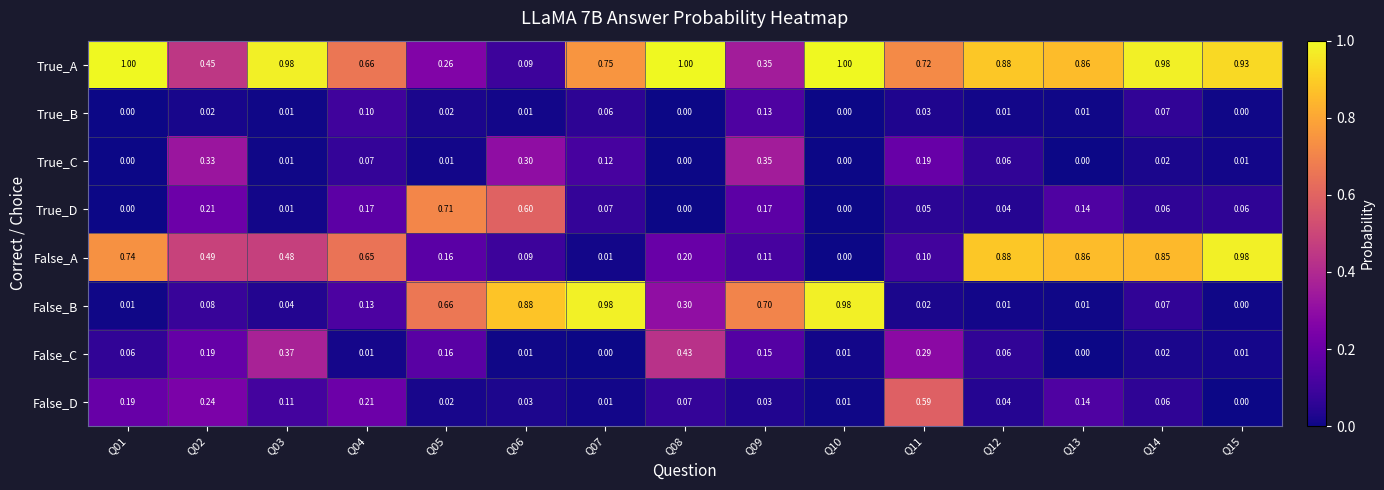

Is the value of True_A at Q10 greater than the value of False_B at Q02?

Yes